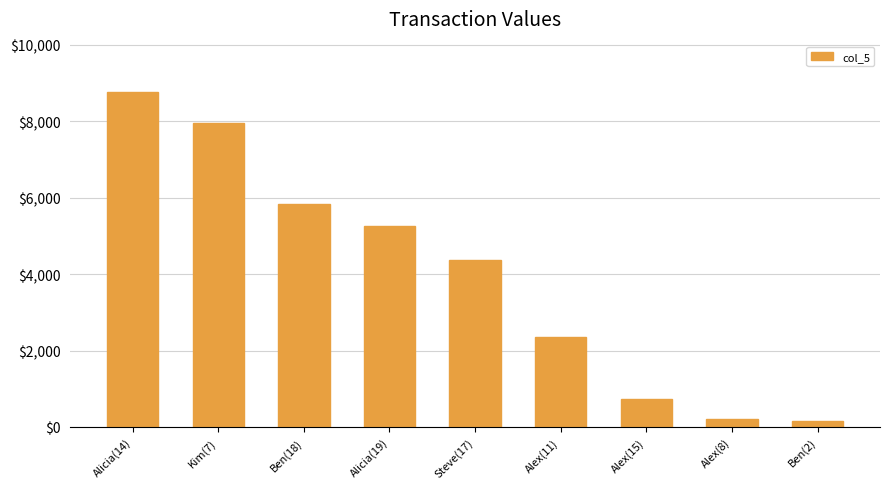

Reading right to left, list all the values displayed in this chart.

148	218	737	2351	4381	5255	5843	7957	8771